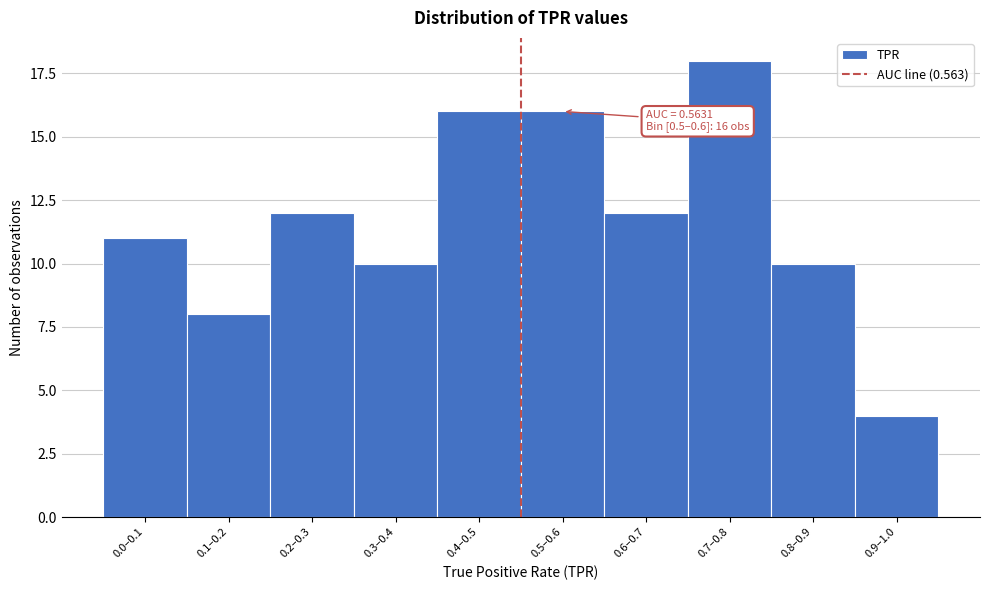

Reading left to right, what are all the values shown in this chart?

11	8	12	10	16	16	12	18	10	4